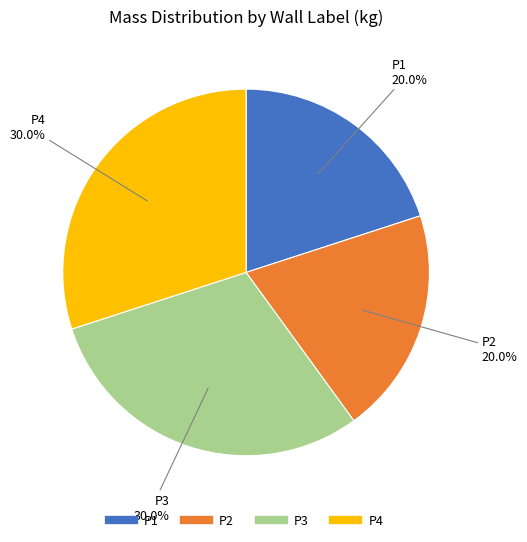

To the nearest percent, what is the difference between the largest and smallest slice percentages?

10%